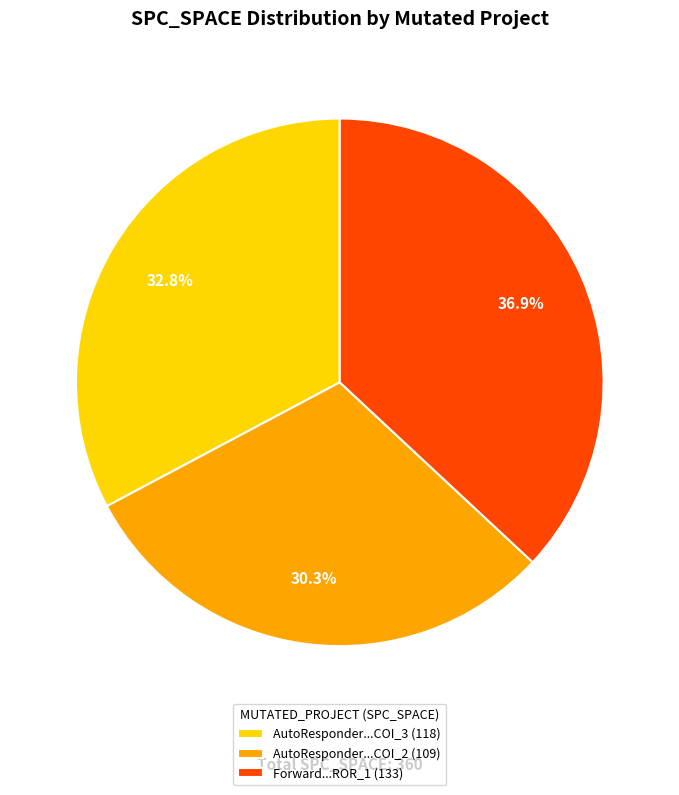

What is the ratio of the value at AutoResponder...COI_3 (118) to the value at AutoResponder...COI_2 (109)?

1.1